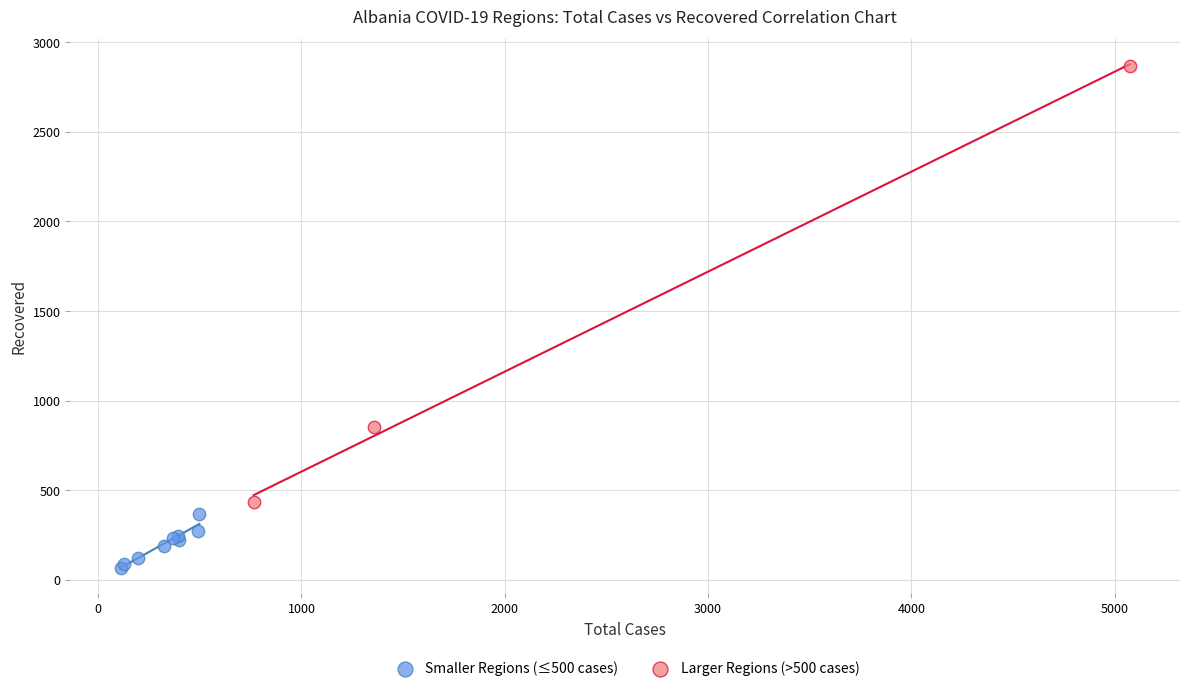

Which series reaches the maximum Y coordinate?

Larger Regions (>500 cases)